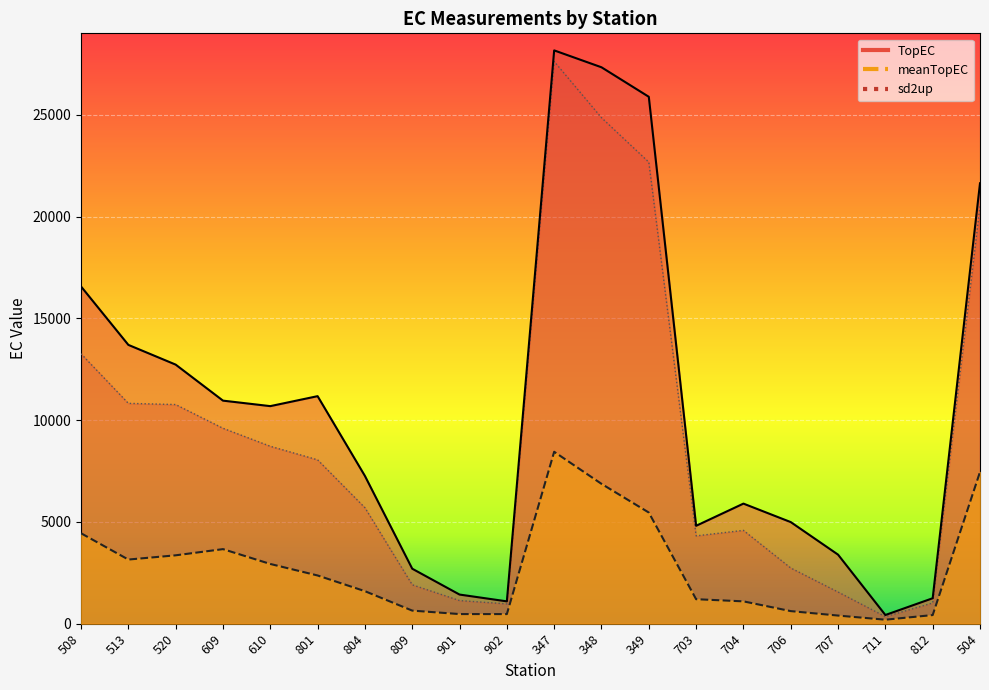

Rank the series by their maximum value, from highest to lowest.

TopEC, sd2up, meanTopEC